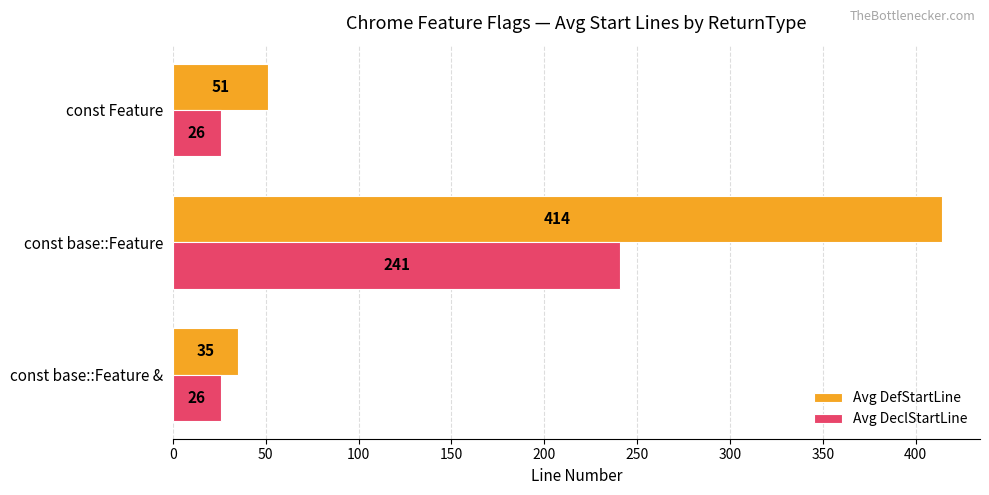

Count the Avg DeclStartLine values in the range 26 to 241.

3